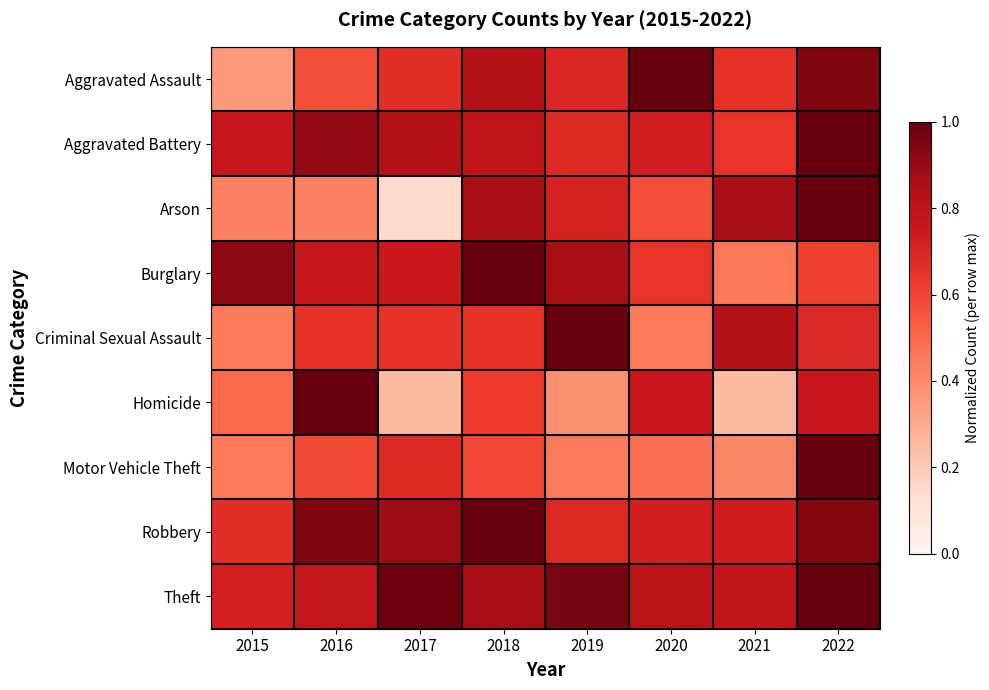

Reading left to right, what are all the values shown in this chart?

Aggravated Assault: 2015=0.4	2016=0.6	2017=0.7	2018=0.8	2019=0.7	2020=1.0	2021=0.7	2022=0.9
Aggravated Battery: 2015=0.8	2016=0.9	2017=0.8	2018=0.8	2019=0.7	2020=0.7	2021=0.7	2022=1.0
Arson: 2015=0.4	2016=0.4	2017=0.1	2018=0.9	2019=0.7	2020=0.6	2021=0.9	2022=1.0
Burglary: 2015=0.9	2016=0.8	2017=0.7	2018=1.0	2019=0.9	2020=0.6	2021=0.5	2022=0.6
Criminal Sexual Assault: 2015=0.4	2016=0.7	2017=0.7	2018=0.7	2019=1.0	2020=0.4	2021=0.8	2022=0.7
Homicide: 2015=0.5	2016=1.0	2017=0.2	2018=0.6	2019=0.4	2020=0.8	2021=0.2	2022=0.8
Motor Vehicle Theft: 2015=0.4	2016=0.6	2017=0.7	2018=0.6	2019=0.4	2020=0.5	2021=0.4	2022=1.0
Robbery: 2015=0.7	2016=0.9	2017=0.9	2018=1.0	2019=0.7	2020=0.7	2021=0.7	2022=0.9
Theft: 2015=0.7	2016=0.8	2017=1.0	2018=0.9	2019=1.0	2020=0.8	2021=0.8	2022=1.0